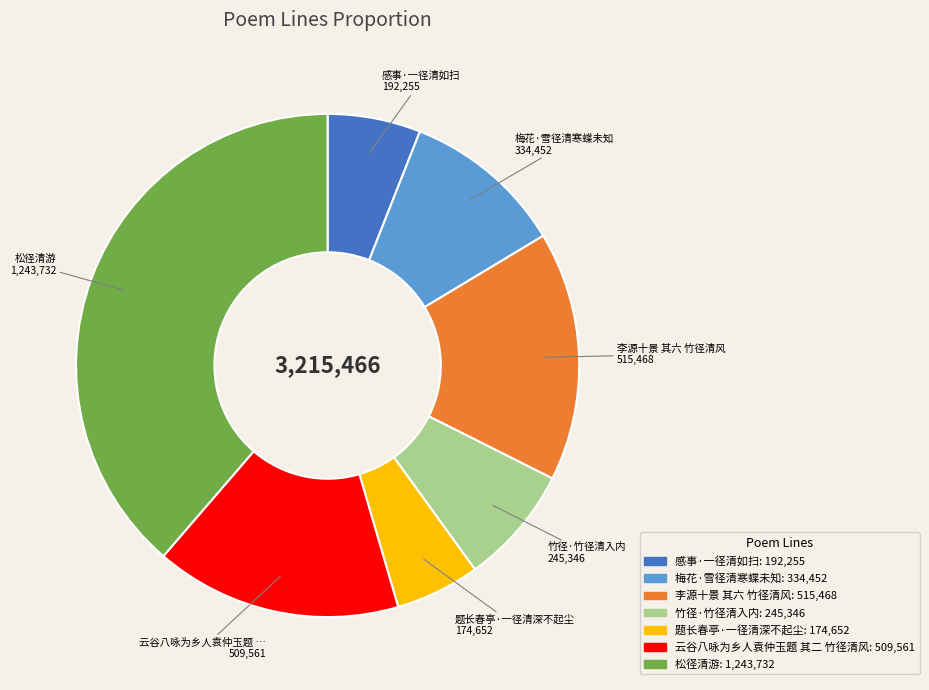

Combined, do 云谷八咏为乡人袁仲玉题 其二 竹径清风 and 题长春亭·一径清深不起尘 account for over 50%?

No